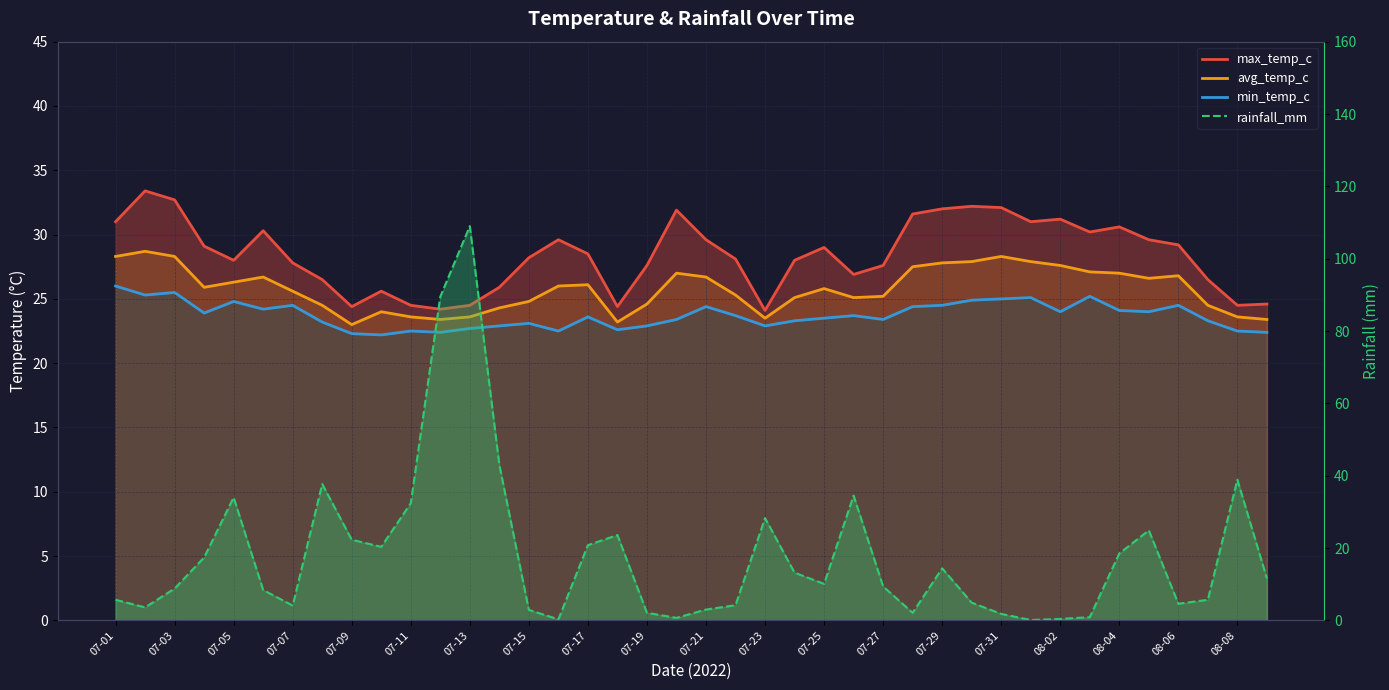

The max_temp_c series shows 13.3 at 08-02. True or false?

False